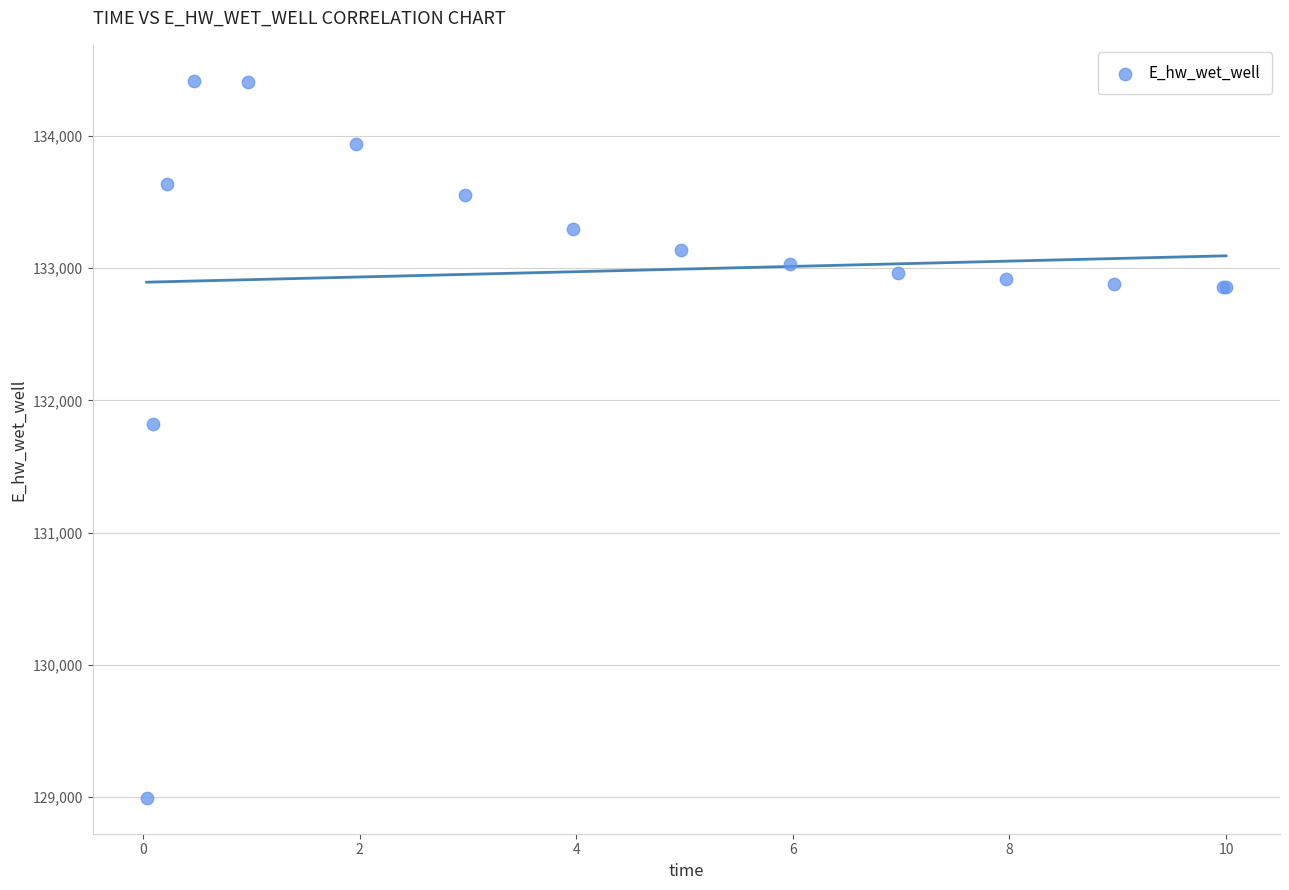

What Y value in the scatter plot is closest to 131706?

131823.6